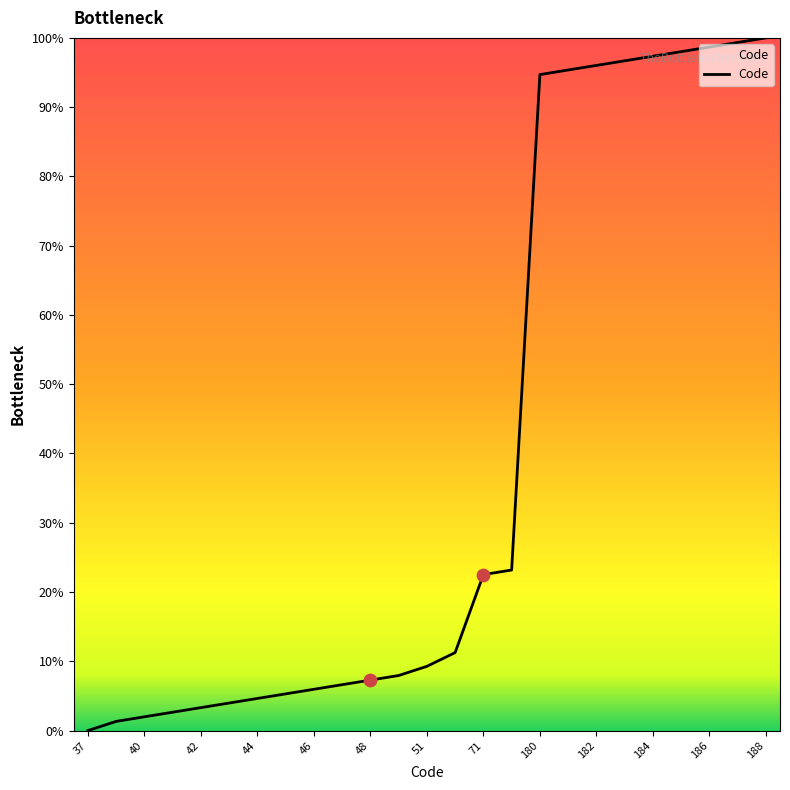

What is the difference between the maximum and minimum values?

100.0